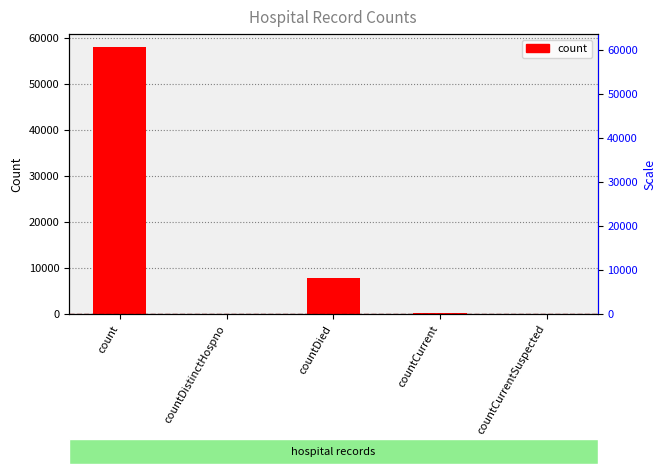

Count the number of categories in the chart.

5